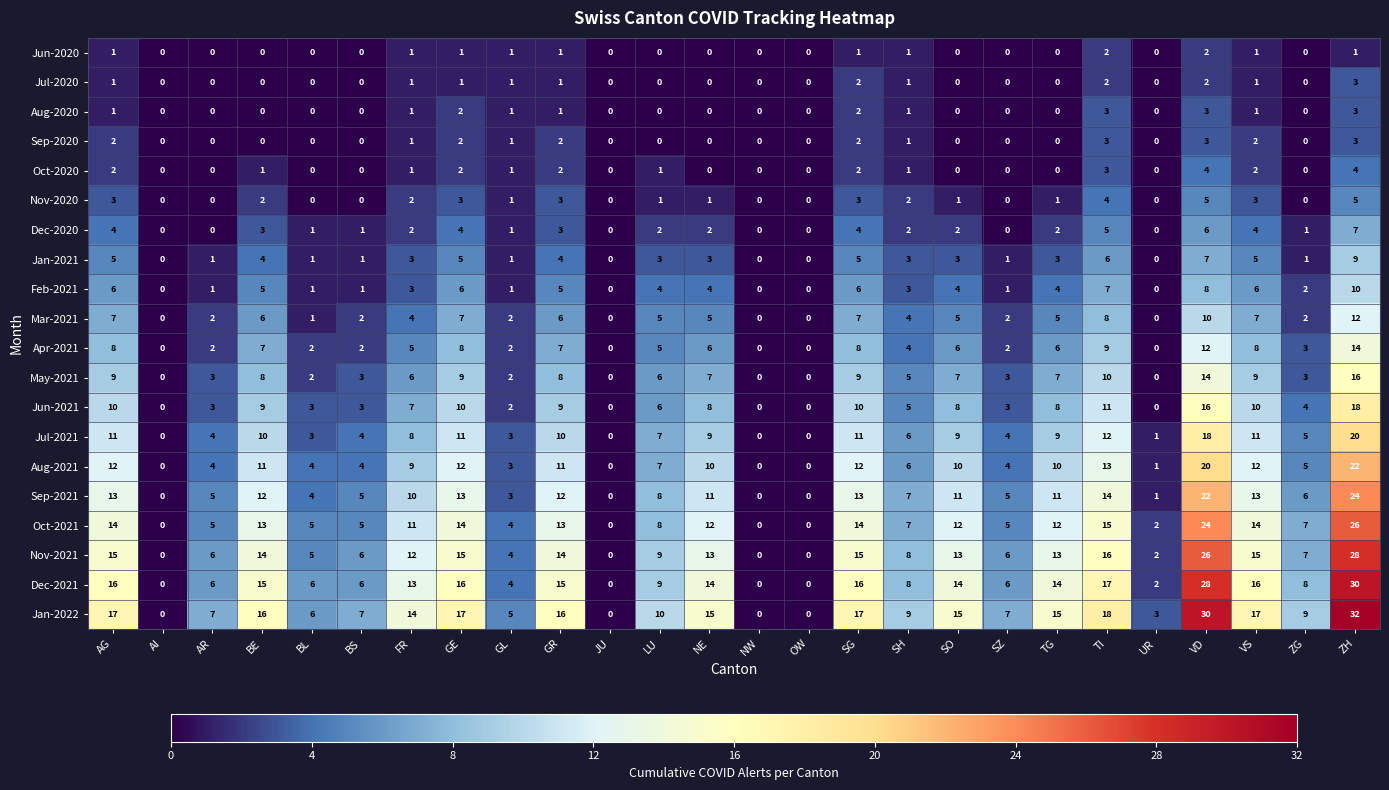

How many positive values does the Feb-2021 series have?

21